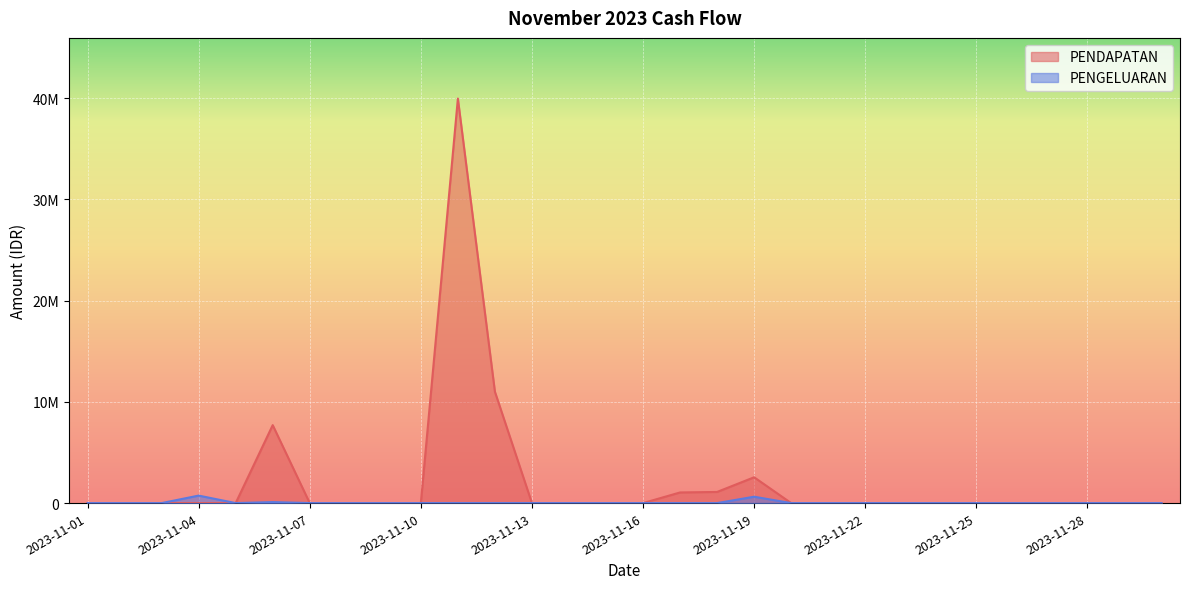

Is the value of PENDAPATAN at 2023-11-23 greater than the value of PENGELUARAN at 2023-11-29?

No